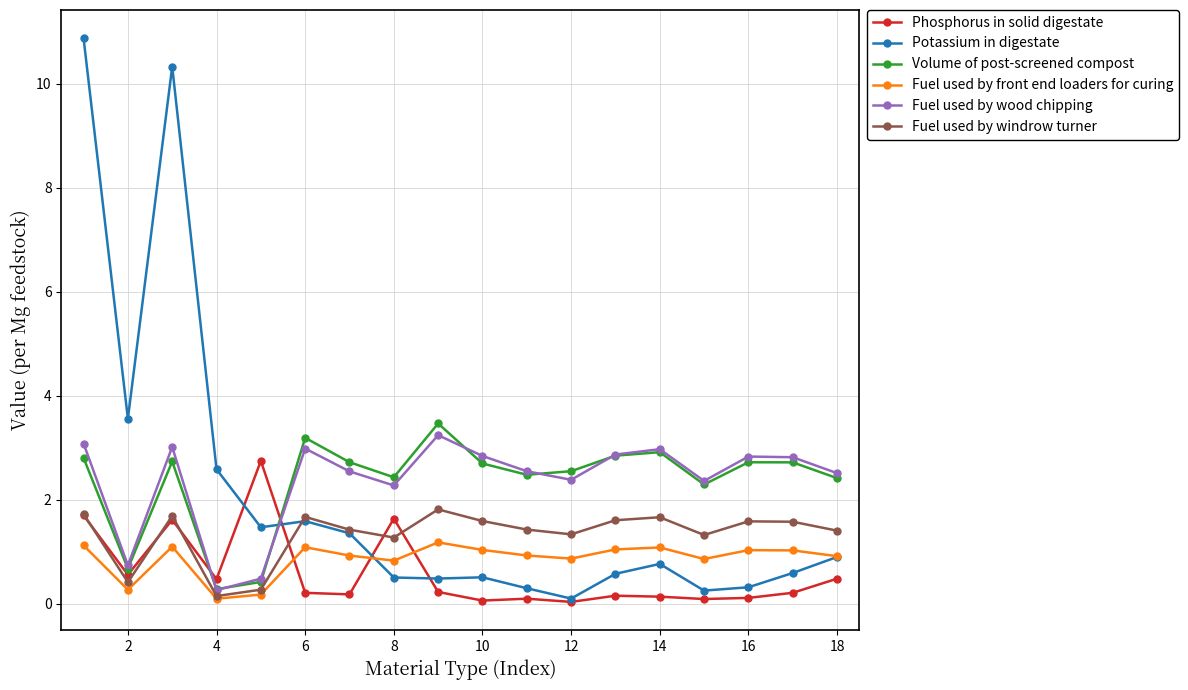

Which series has the largest range (max minus min)?

Potassium in digestate